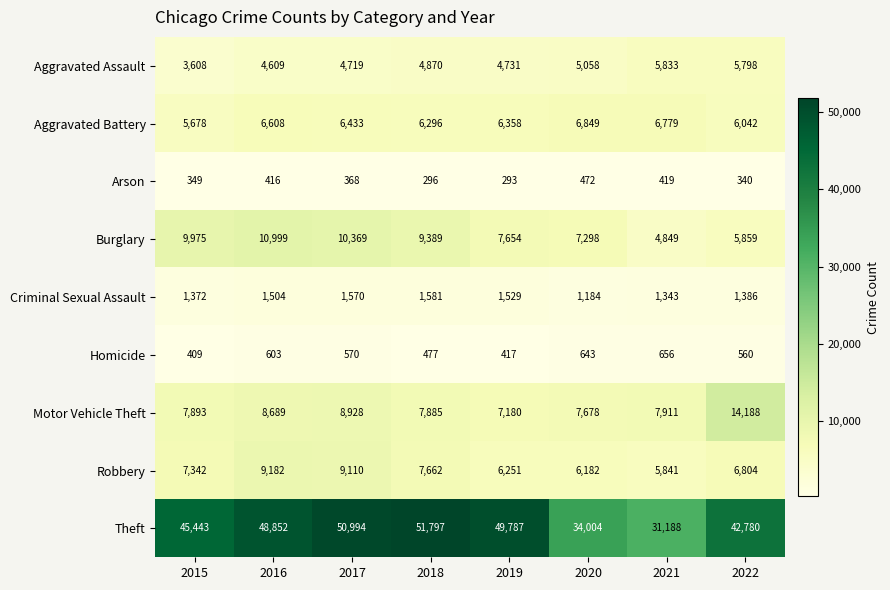

The value of Homicide at 2022 is 560. True or false?

True